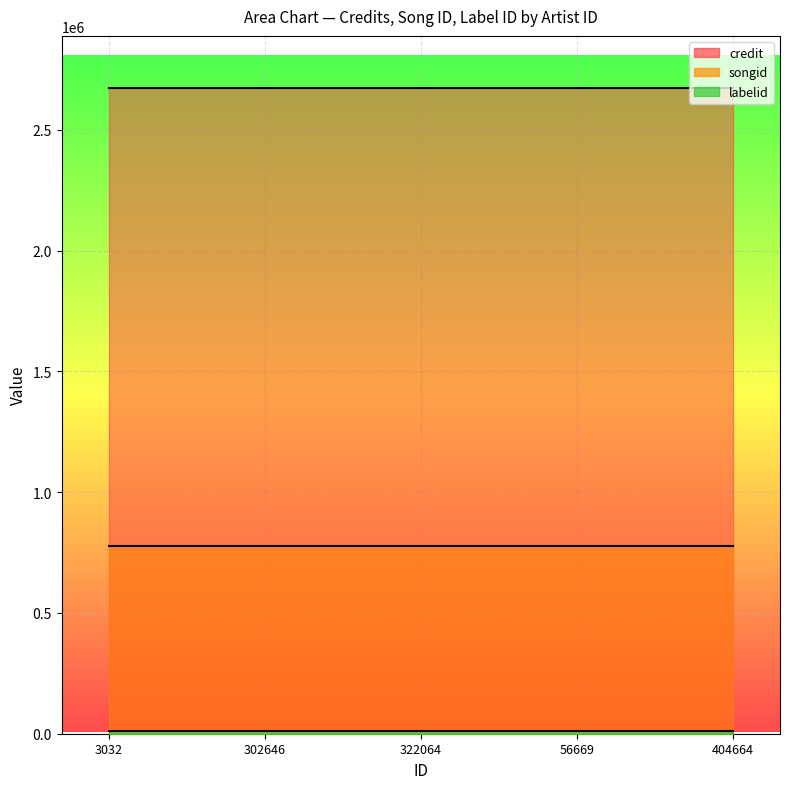

Which has a higher value, 3032 or 302646?

3032